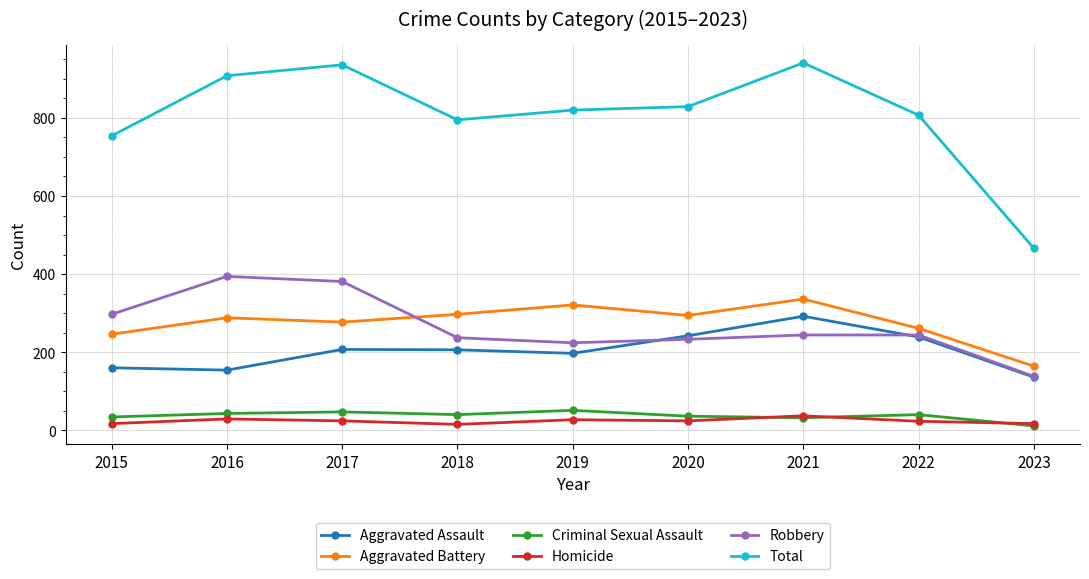

What is the sum of the Criminal Sexual Assault values at 2019 and 2020?

87